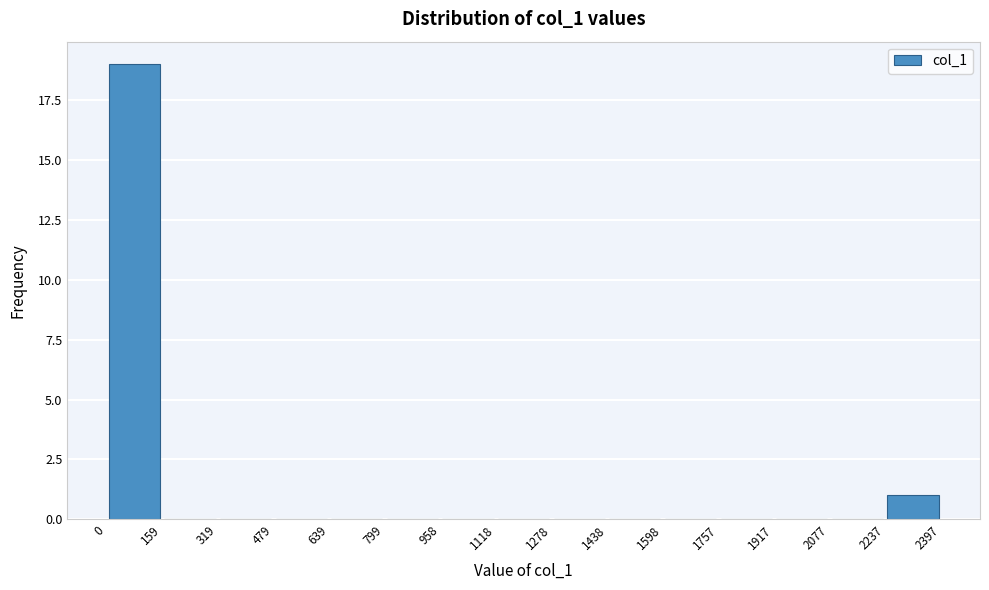

Which range on the x-axis has the tallest bar?

0 to 159